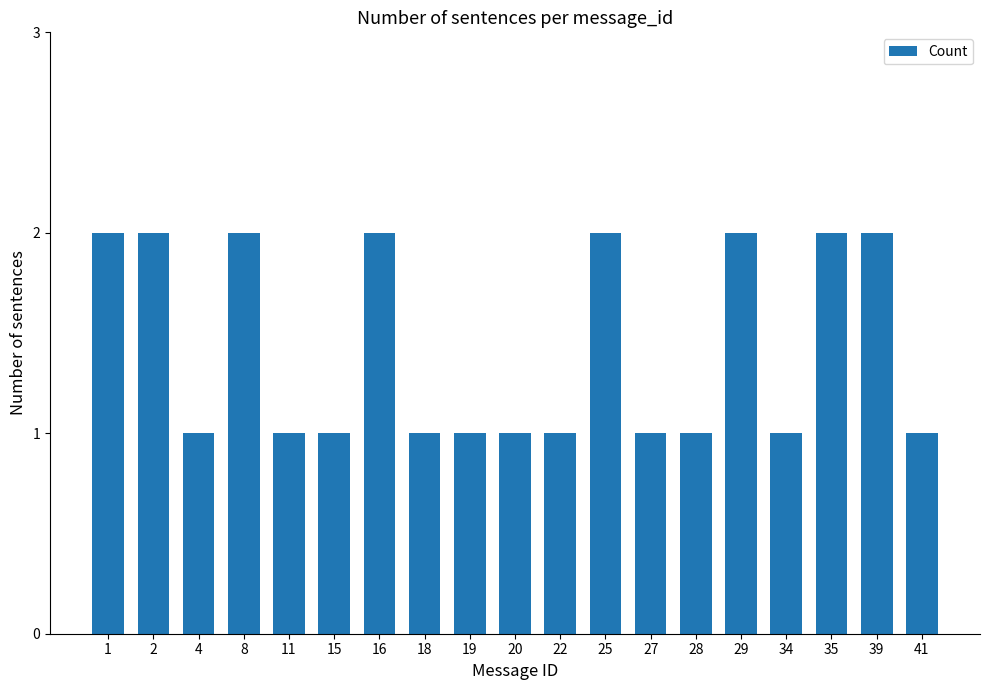

Count the values in the range 1 to 2.

19